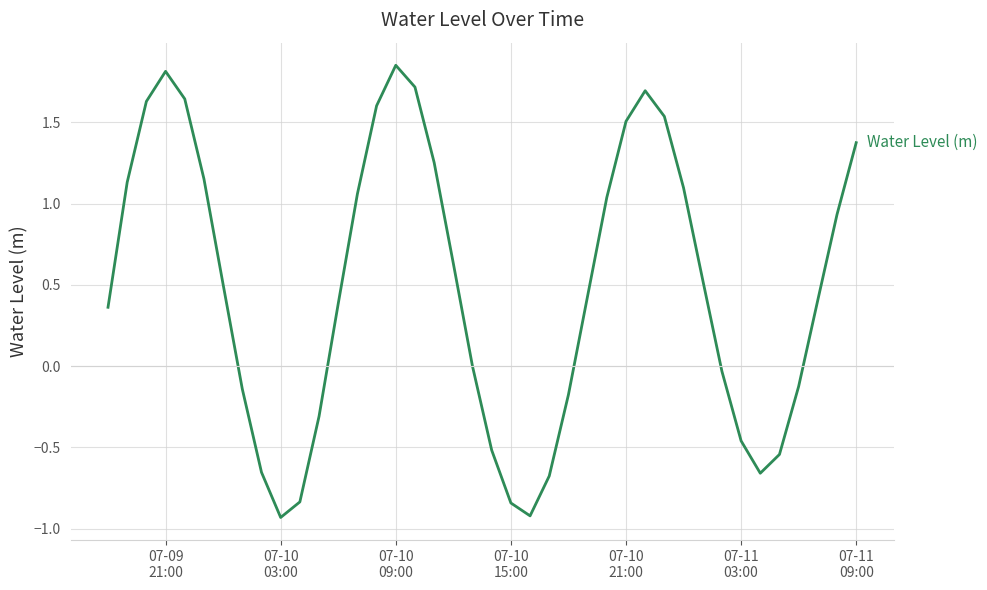

How many lines are shown in the chart?

1